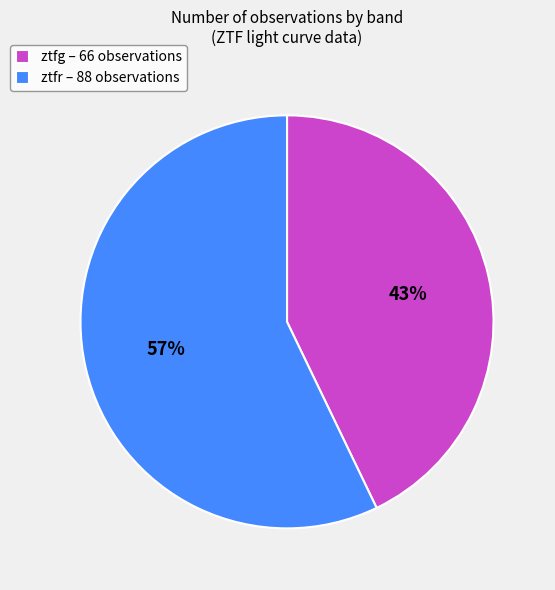

True or false: ztfr accounts for 45% of the total.

False